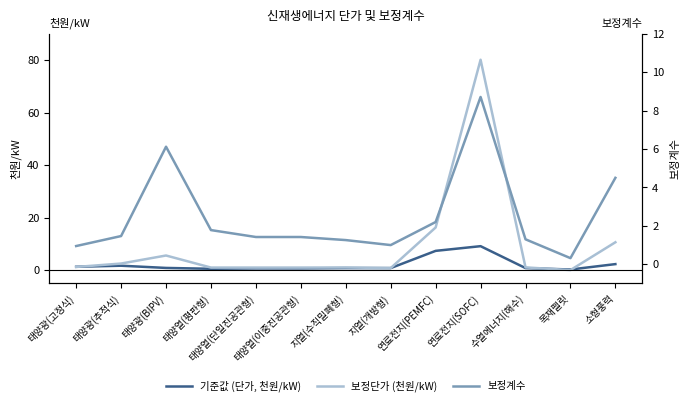

True or false: 보정단가 (천원/kW) and 보정계수 cross at least once.

True